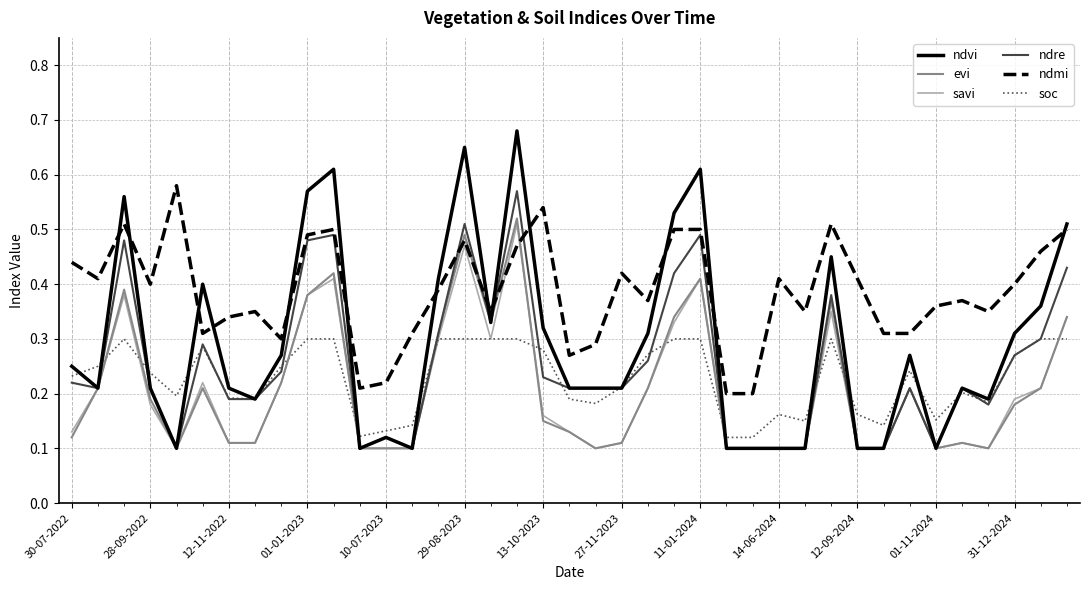

Which series has the largest range (max minus min)?

ndvi